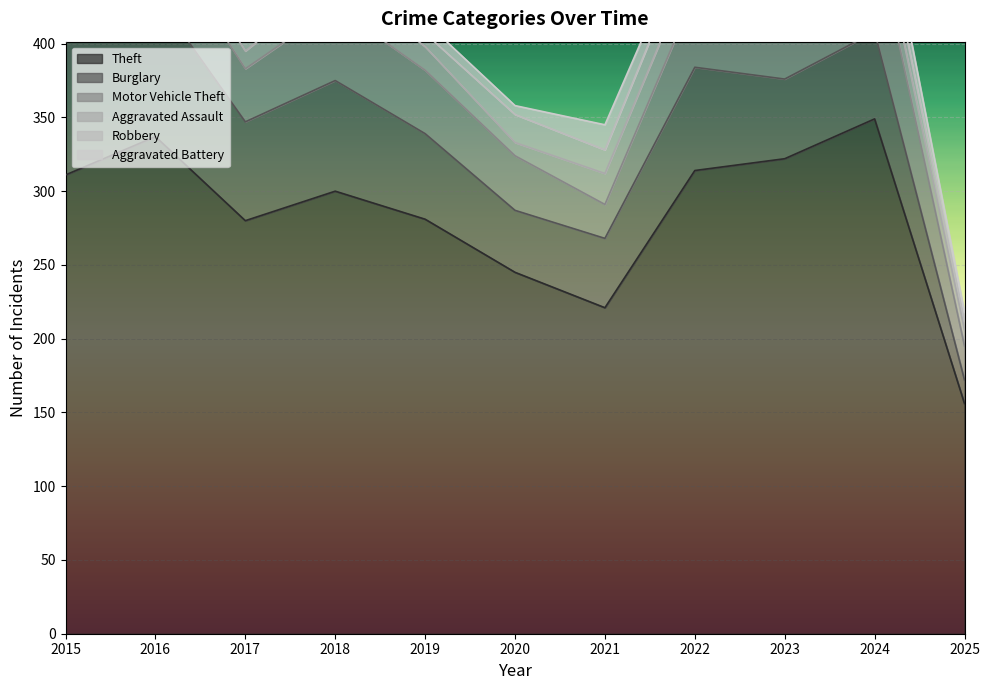

At which label does Aggravated Assault reach its peak?

2022